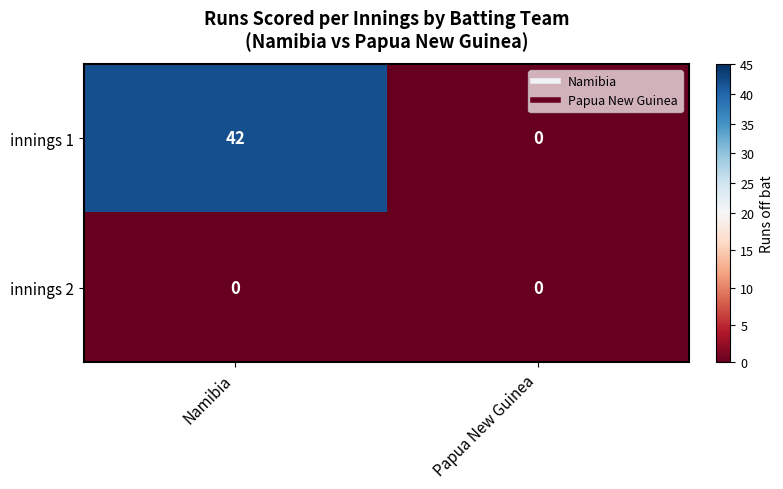

Reading left to right, what are all the values shown in this chart?

innings 1: Namibia=42	Papua New Guinea=0
innings 2: Namibia=0	Papua New Guinea=0